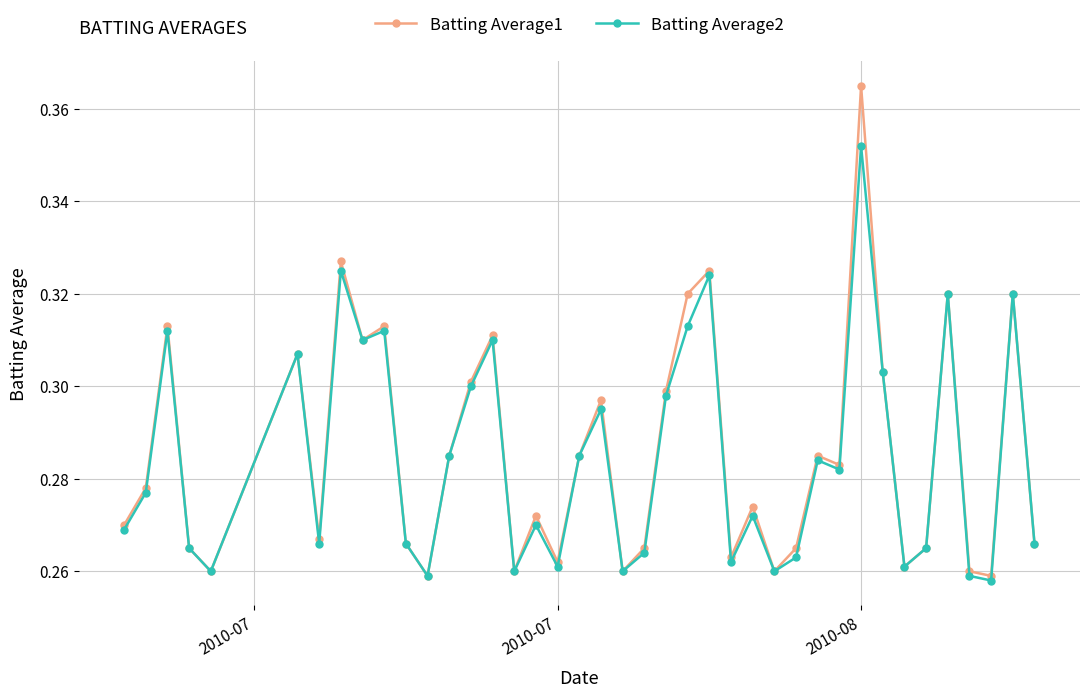

Which series has the widest spread of values?

Batting Average1